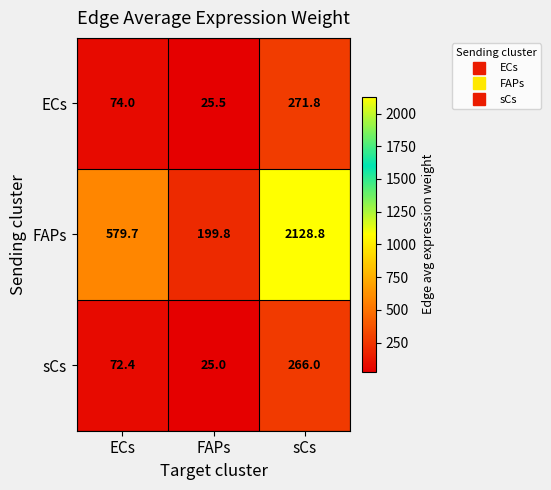

What is the total value across all series at FAPs?

250.3